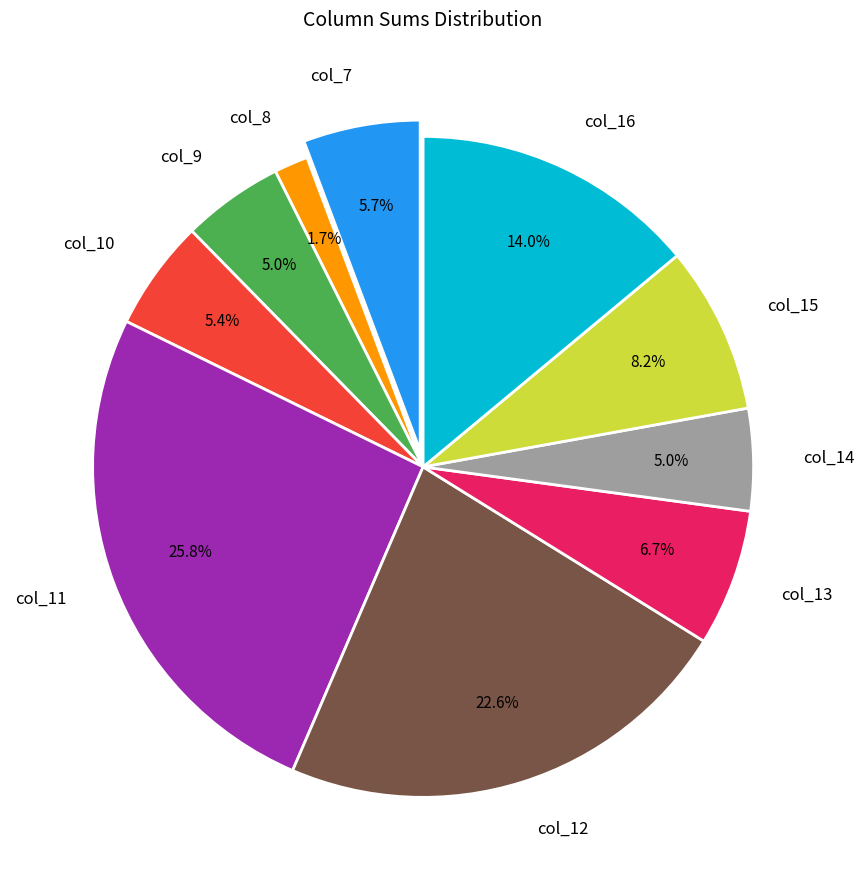

Is it true that col_11 is 26% of the pie?

True